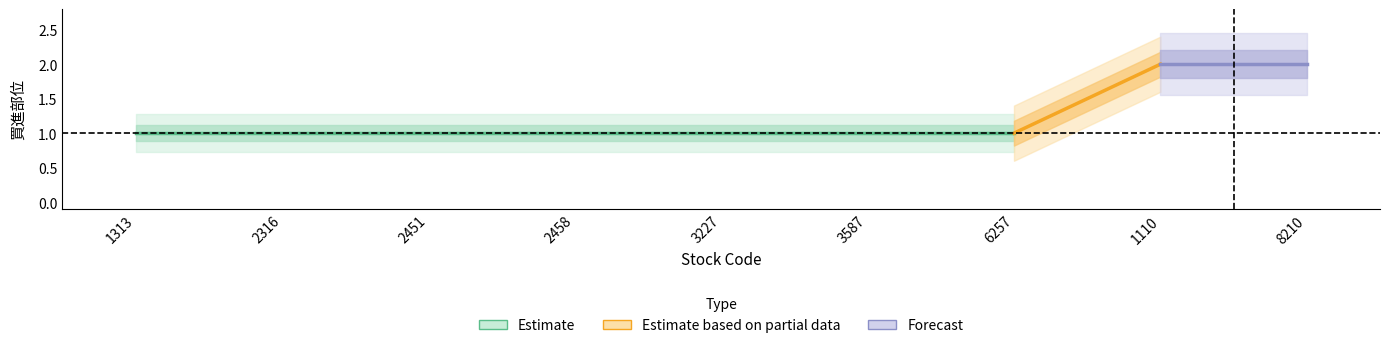

What is the label of the 3rd point from the left?

2451